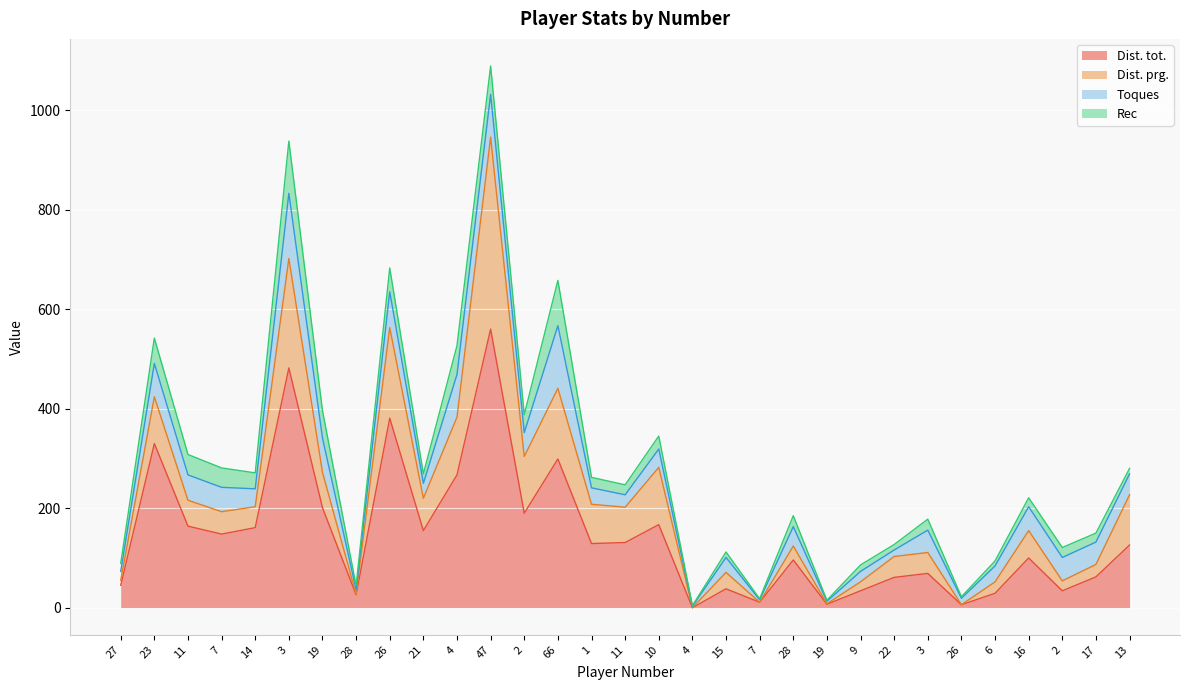

Where is the first local minimum for Dist. prg.?

14